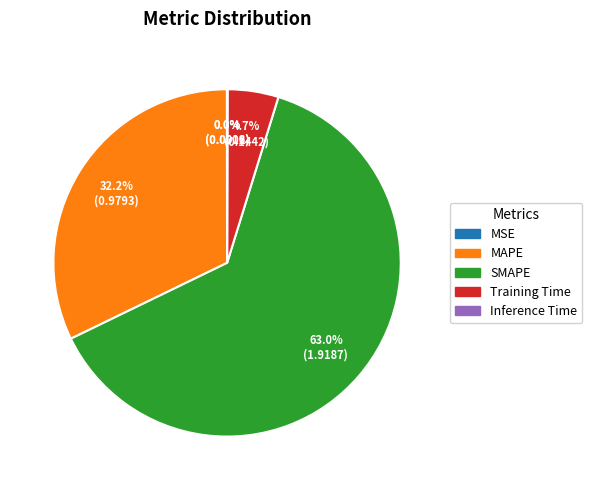

To the nearest percent, what is the difference between the largest and smallest slice percentages?

63%